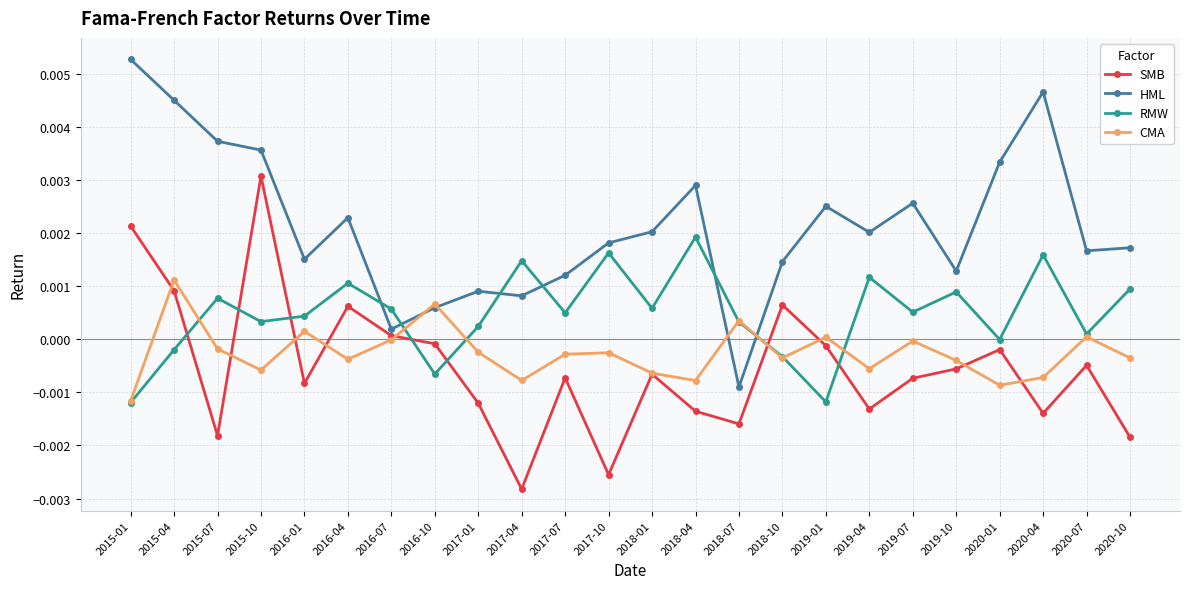

At which category does the chart reach its peak across all series?

2015-01